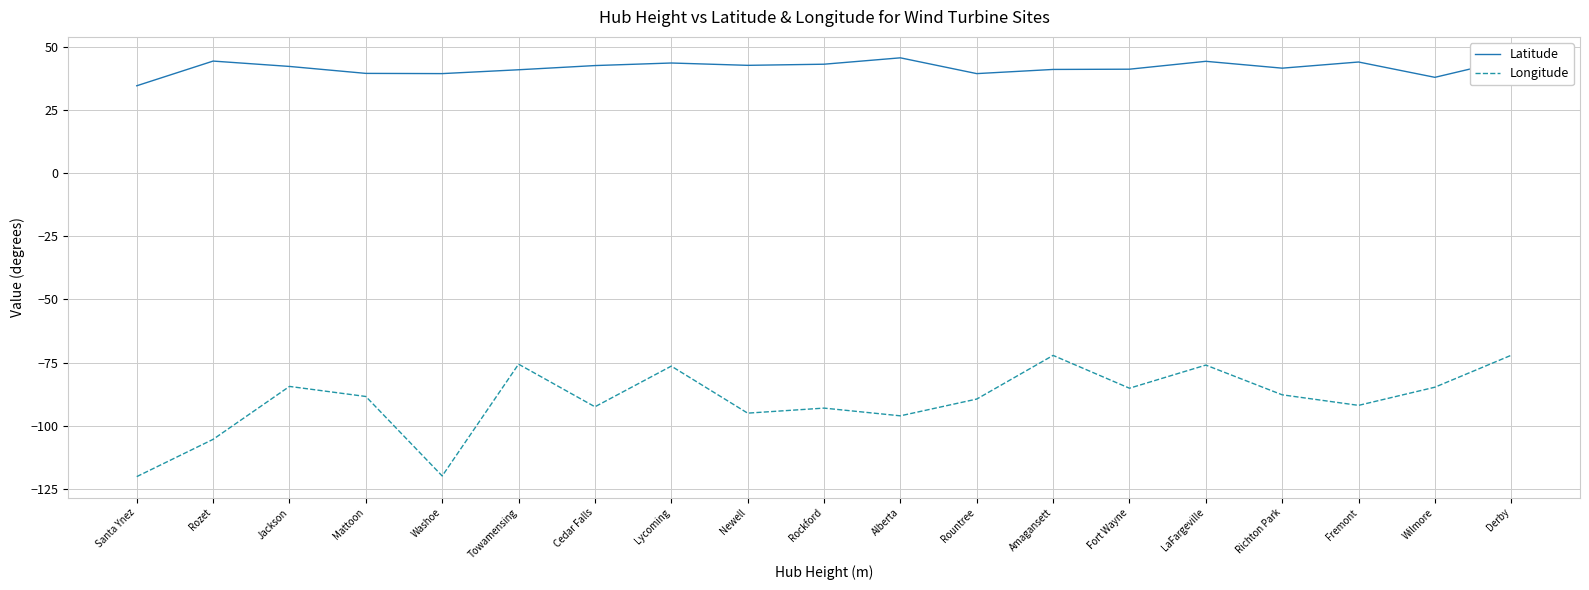

True or false: Longitude and Latitude cross at least once.

False